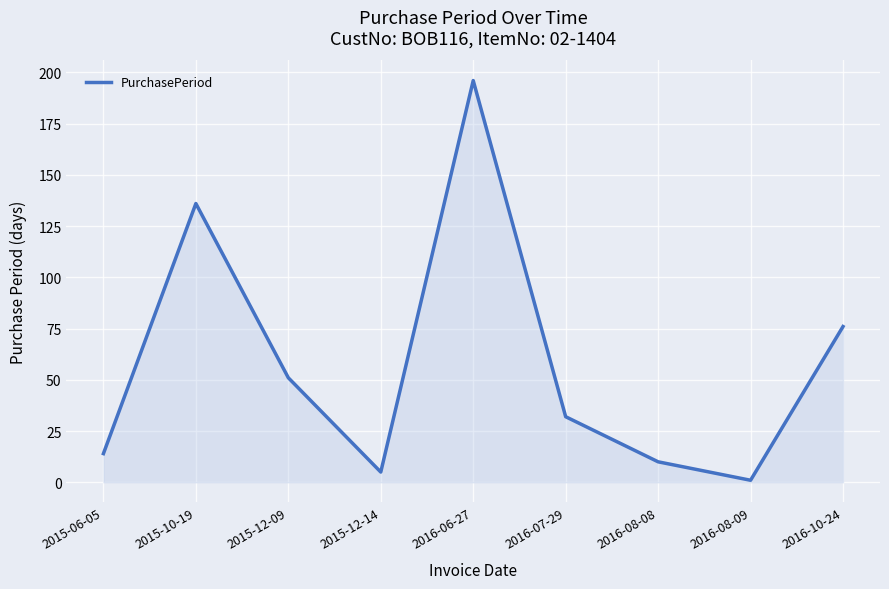

What is the smallest value displayed?

1